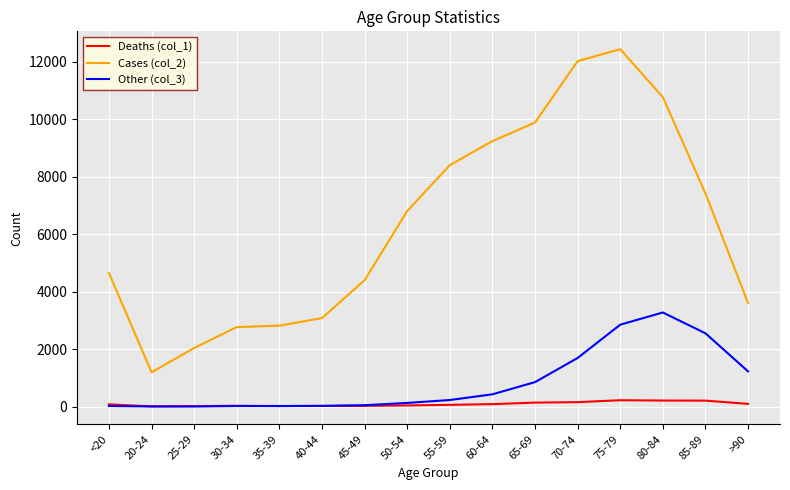

Does the chart have visible grid lines?

Yes